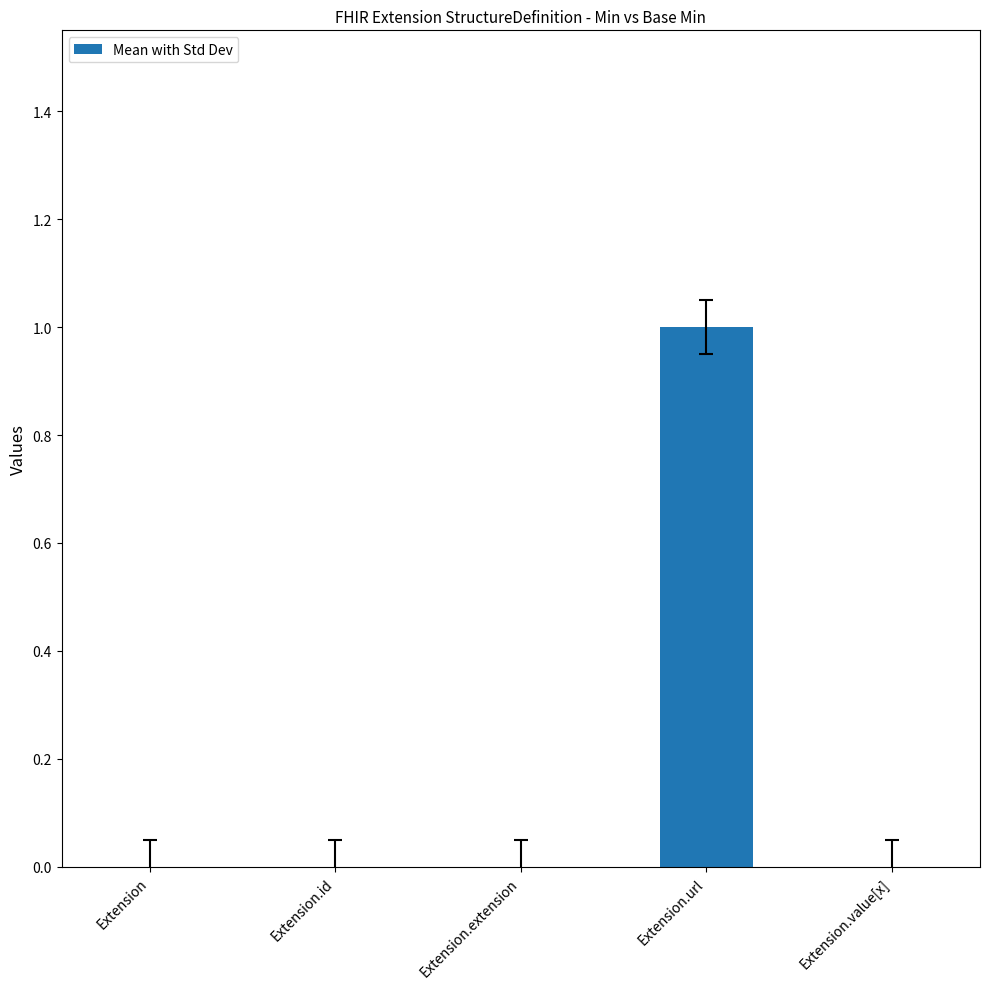

How many distinct data groups are displayed?

1